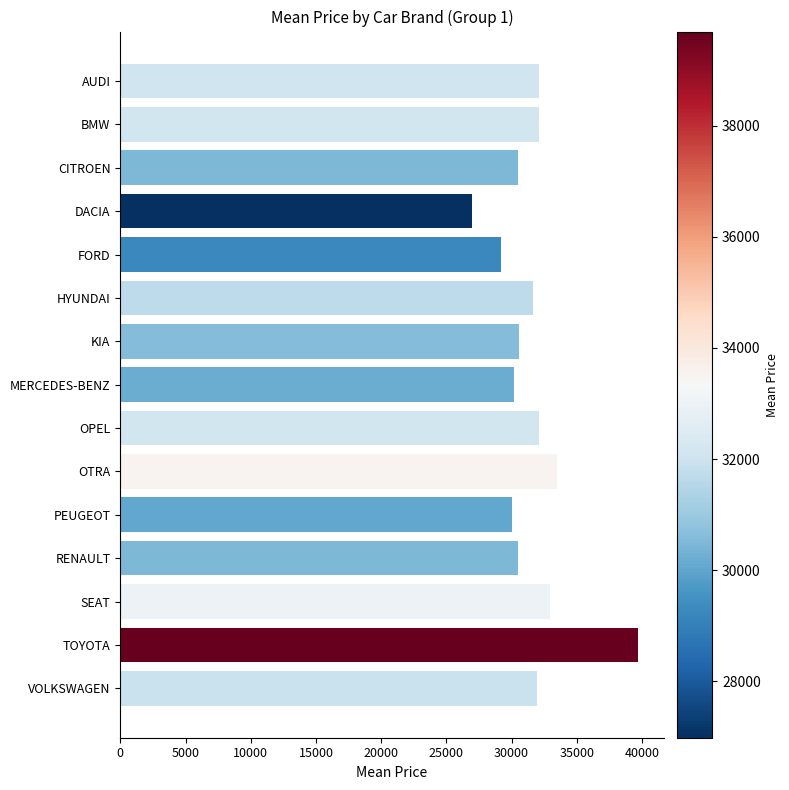

What is the change in value from DACIA to MERCEDES-BENZ?

+3211.5